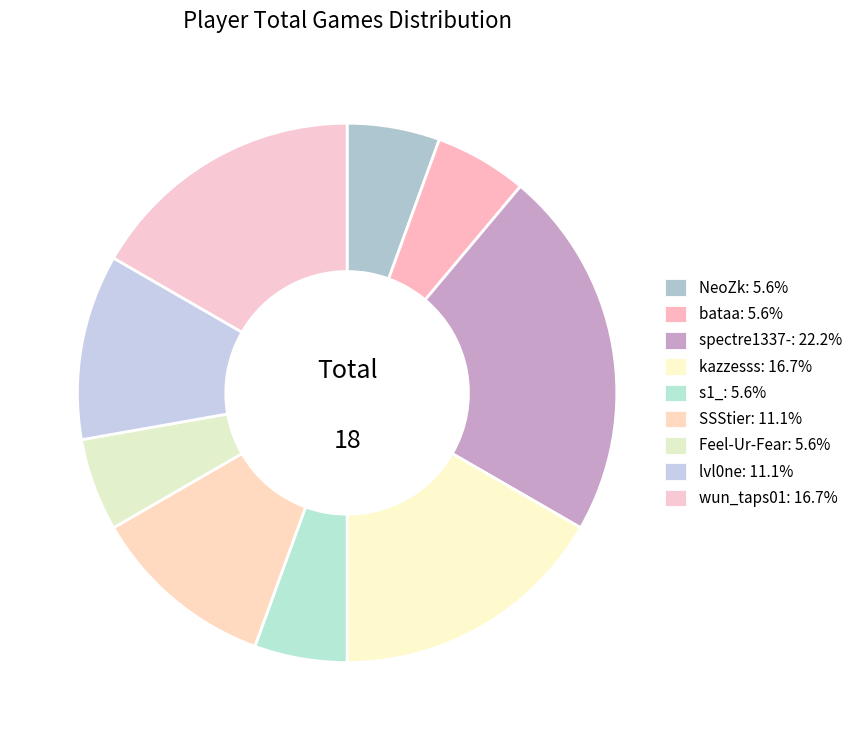

What percentage is the kazzesss slice, to the nearest percent?

17%